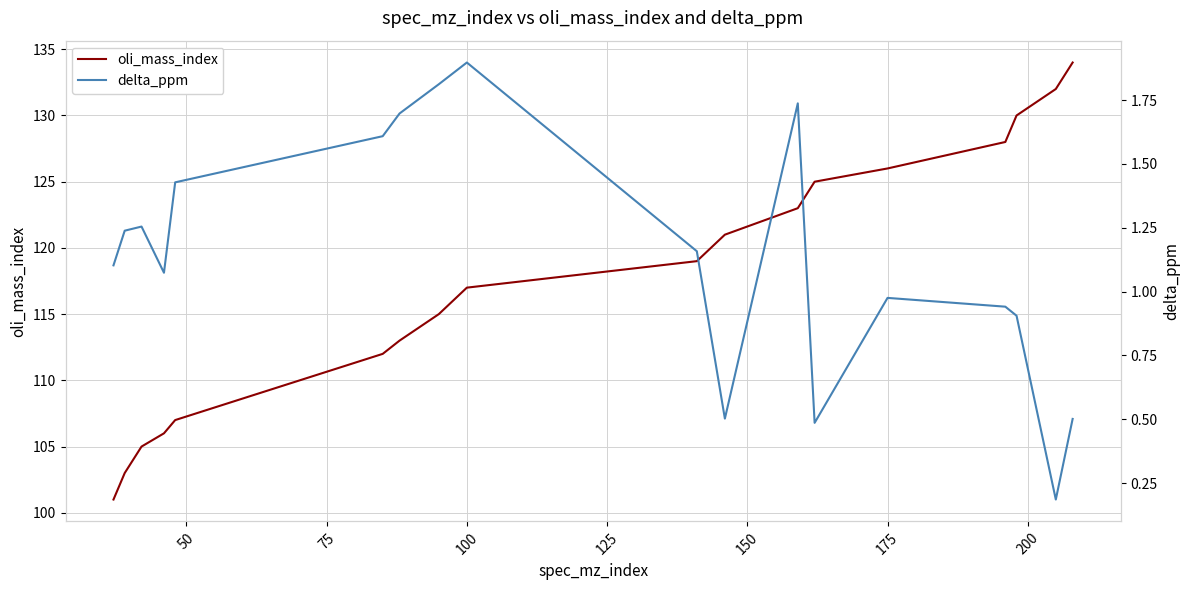

What is the lowest value of the oli_mass_index series?

101